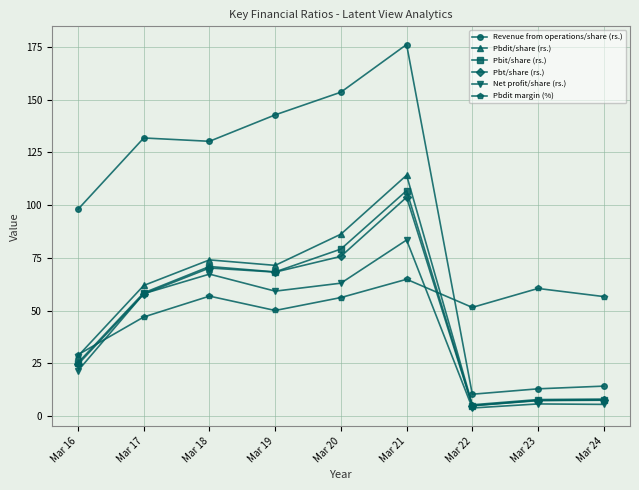

At which label does Pbdit/share (rs.) reach its peak?

Mar 21